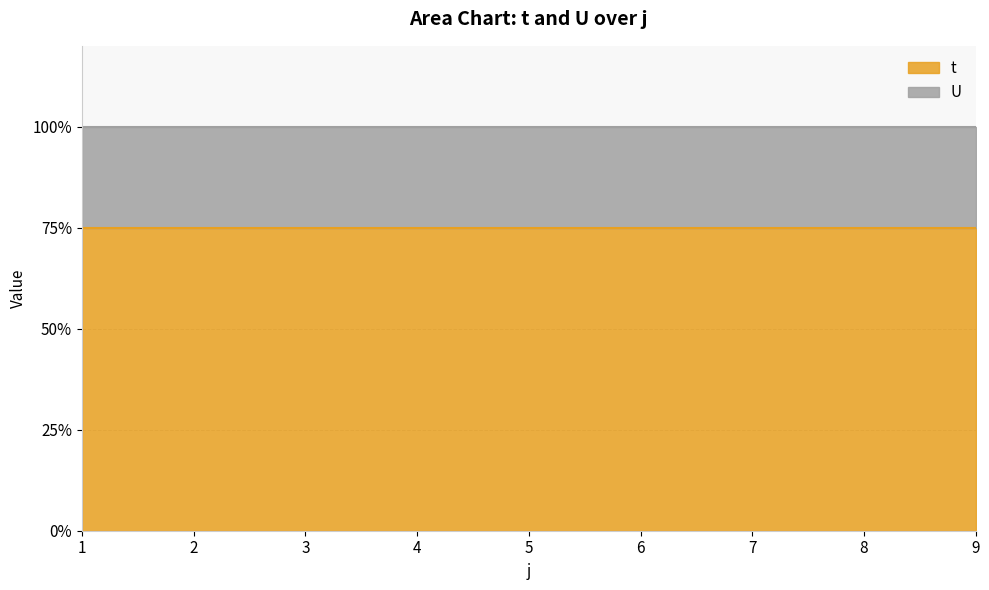

True or false: U and t cross at least once.

False